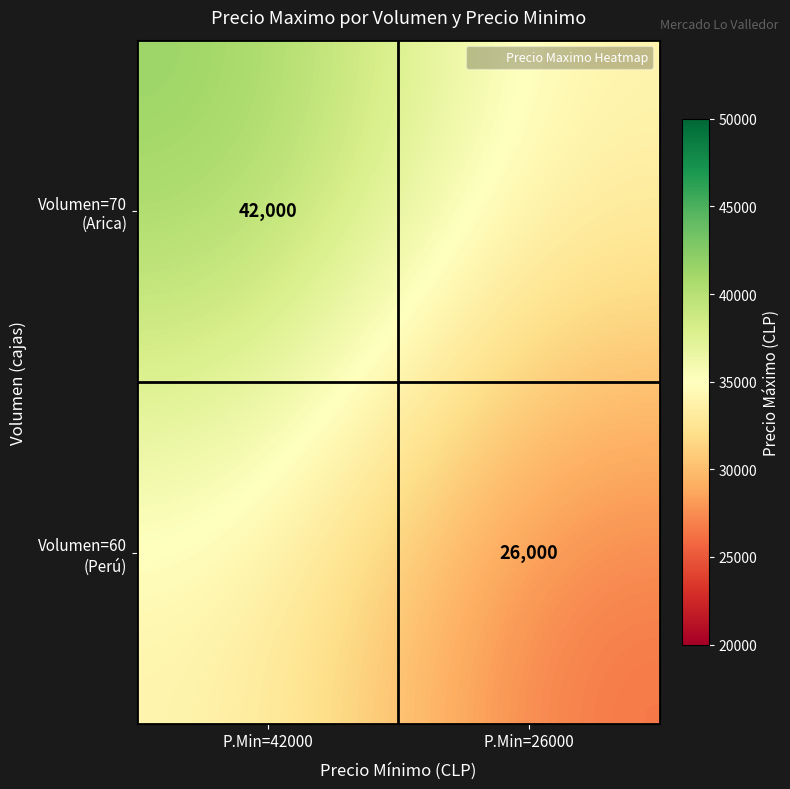

Is it true that Volumen=60 (Perú) equals 12347 at P.Min=26000?

False